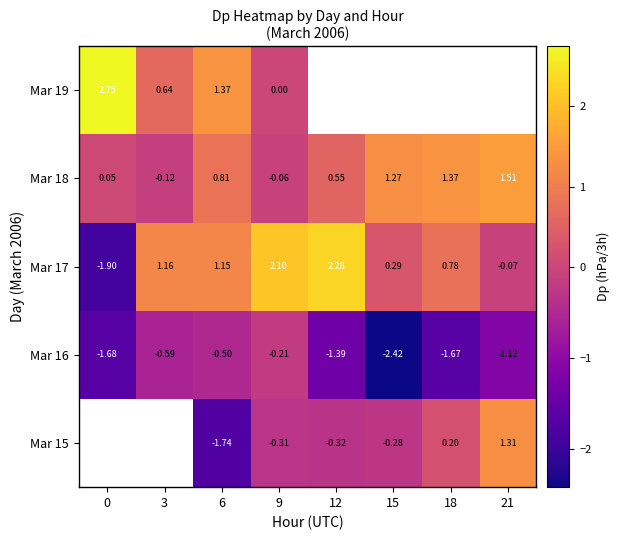

At which label does Mar 18 reach its peak?

21